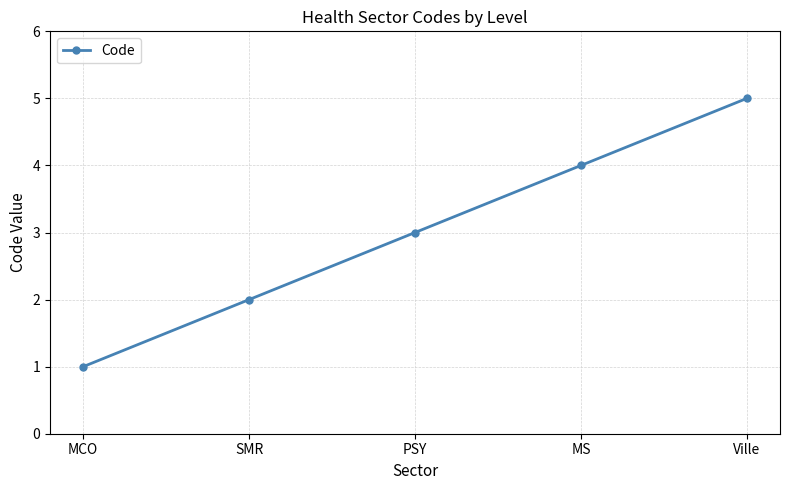

Approximately how many times larger is the value at MCO compared to SMR?

0.5